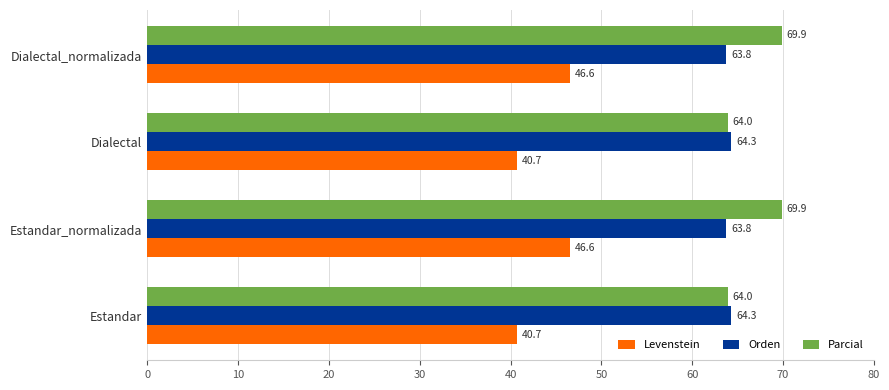

How many values in the Levenstein series are below 46?

2